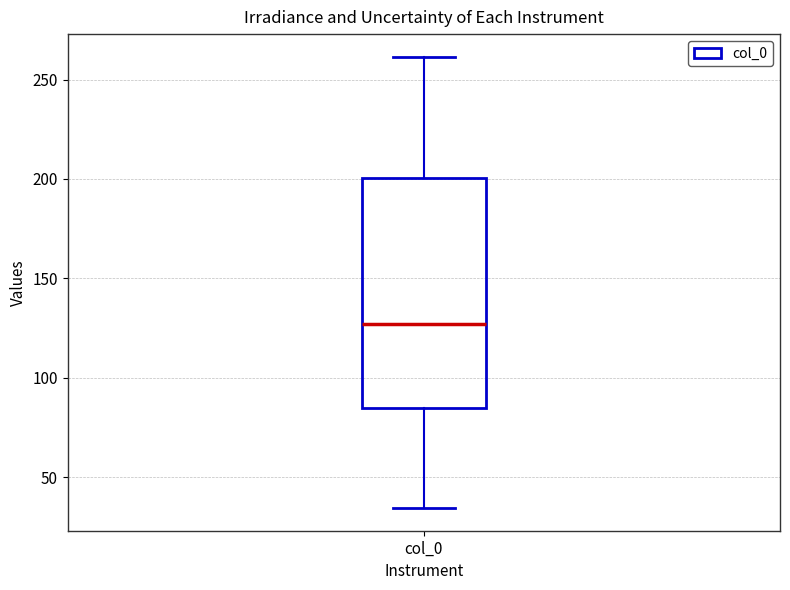

Read this box plot against the y-axis: the position of the median line, the range covered by the box, and the ends of both whiskers. The values are not printed on the chart, so give them approximately, as read against the axis.

median 125, box 85 to 200, whiskers 35 to 260